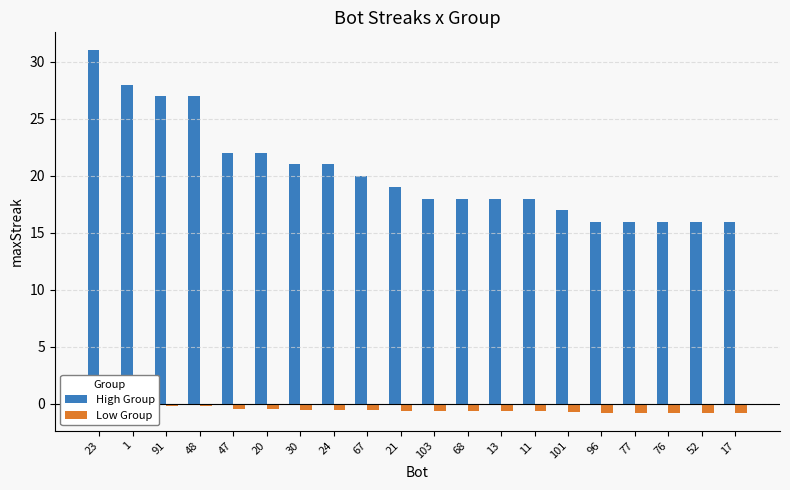

Are the bars horizontal?

No